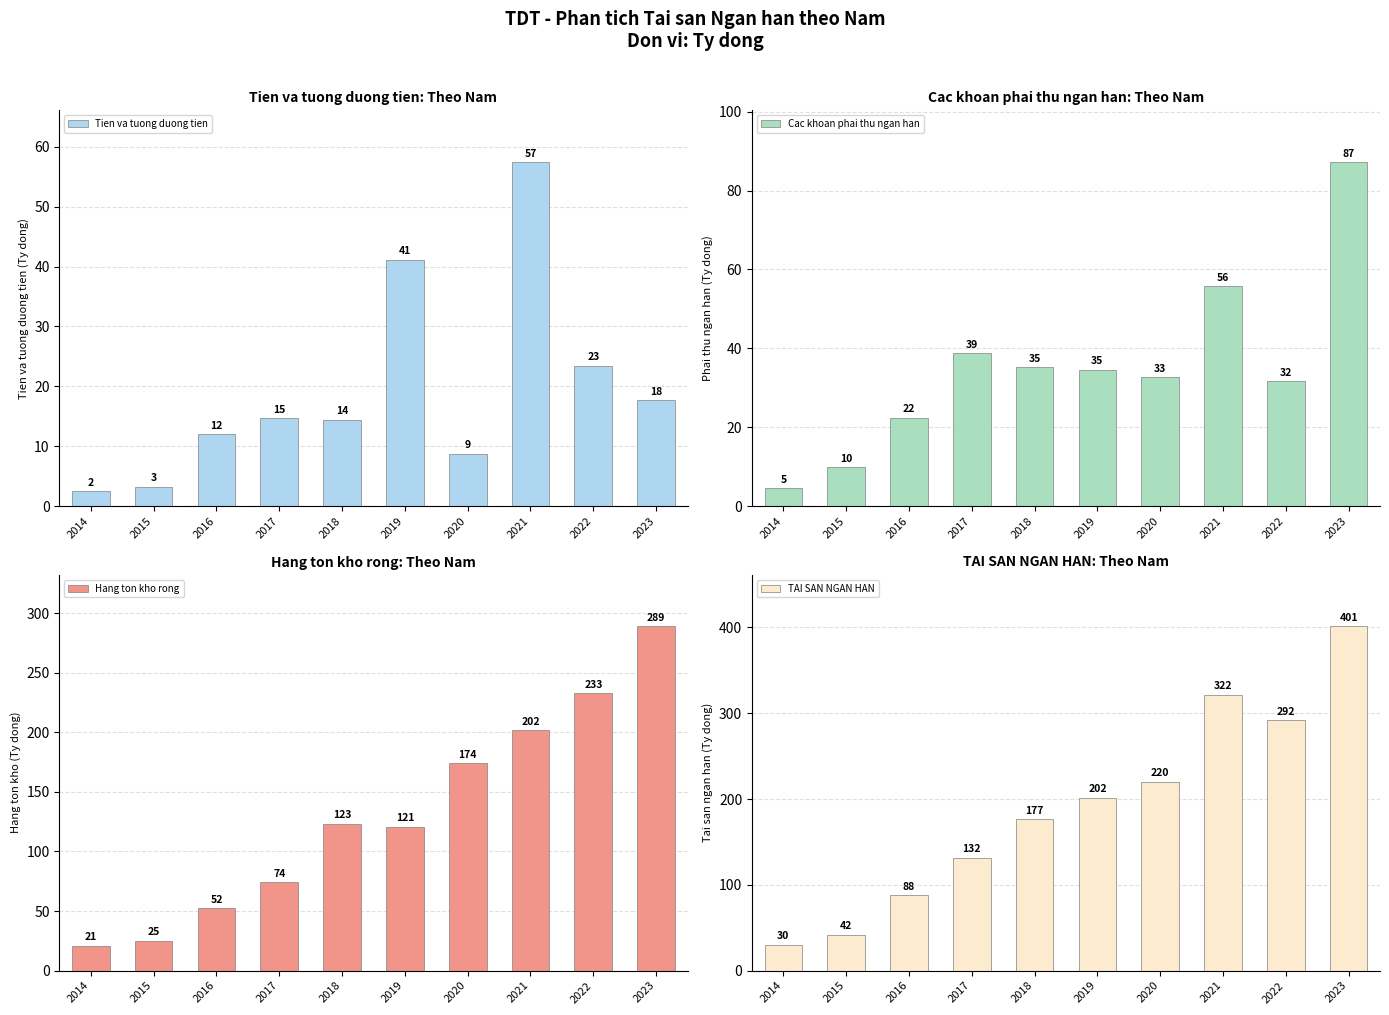

The value of Hang ton kho rong at 2014 is 32.5. True or false?

False